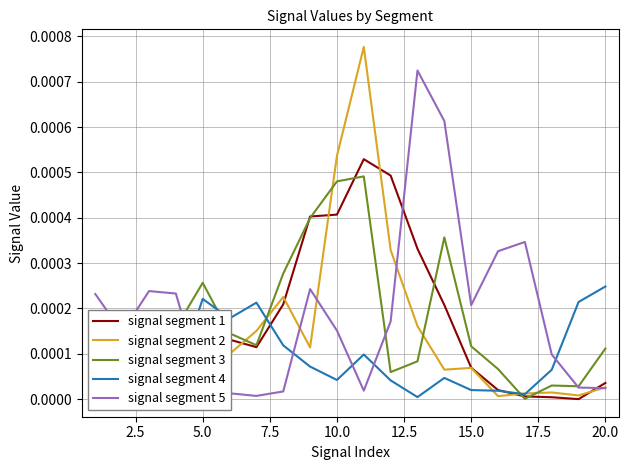

How many intersections are there between signal segment 4 and signal segment 3?

4